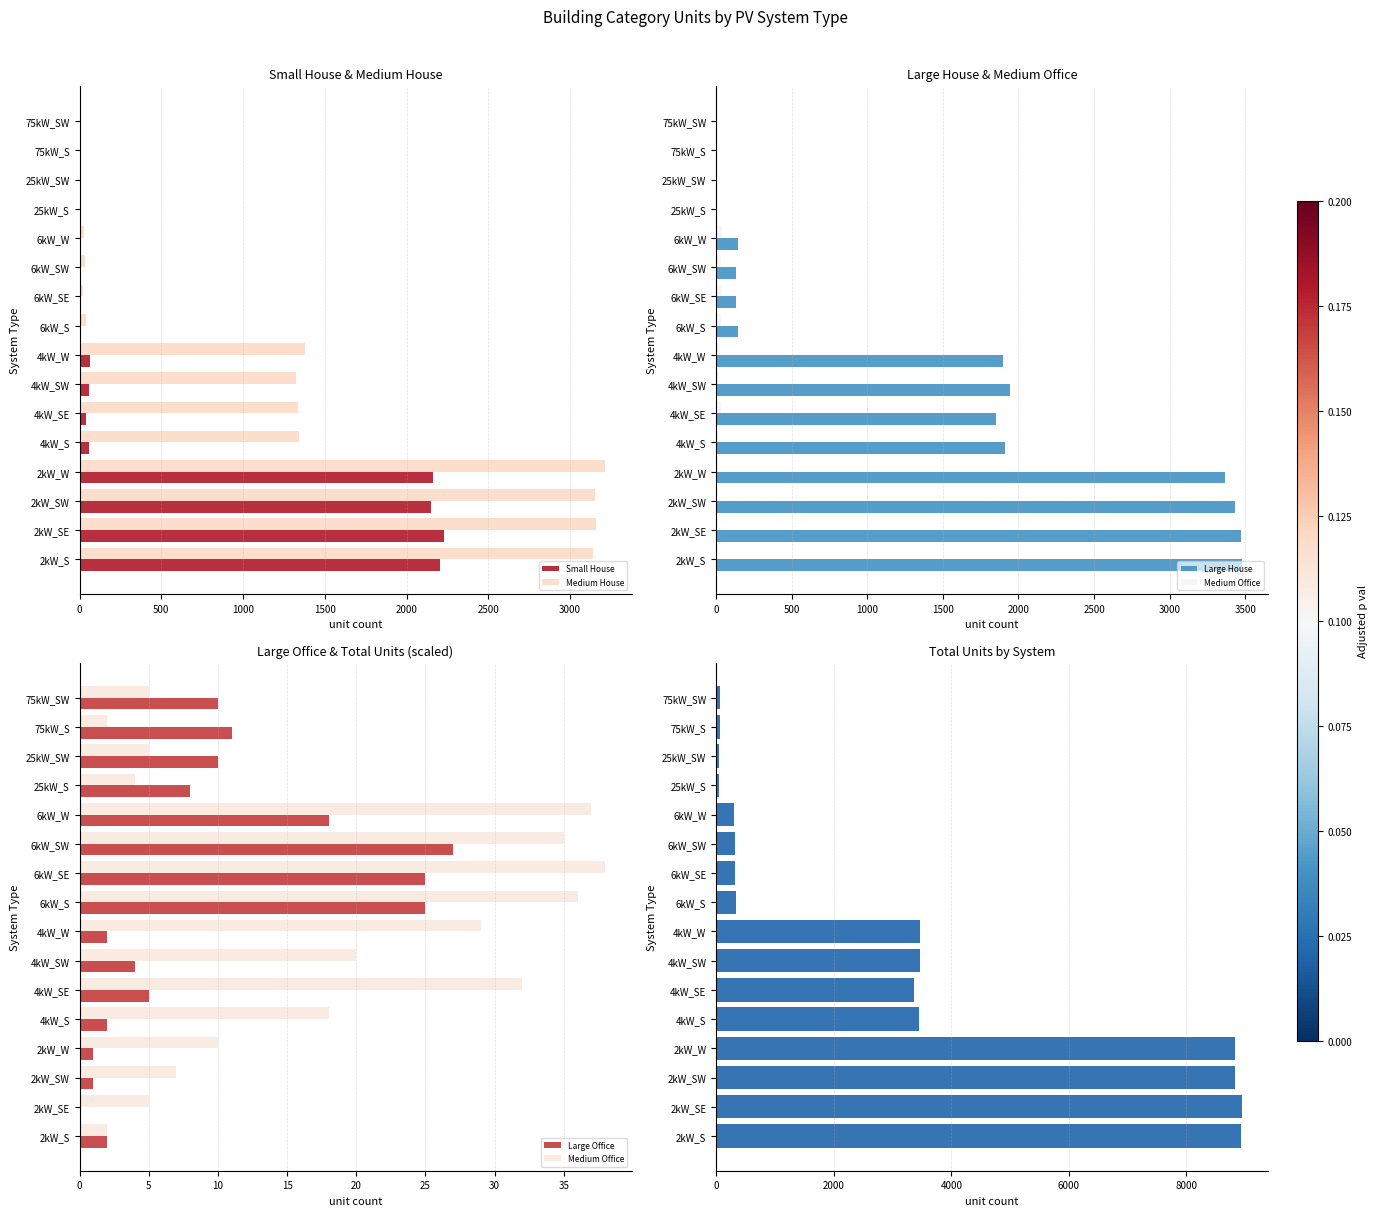

At which label is Medium House closest to 1607?

4kW_W